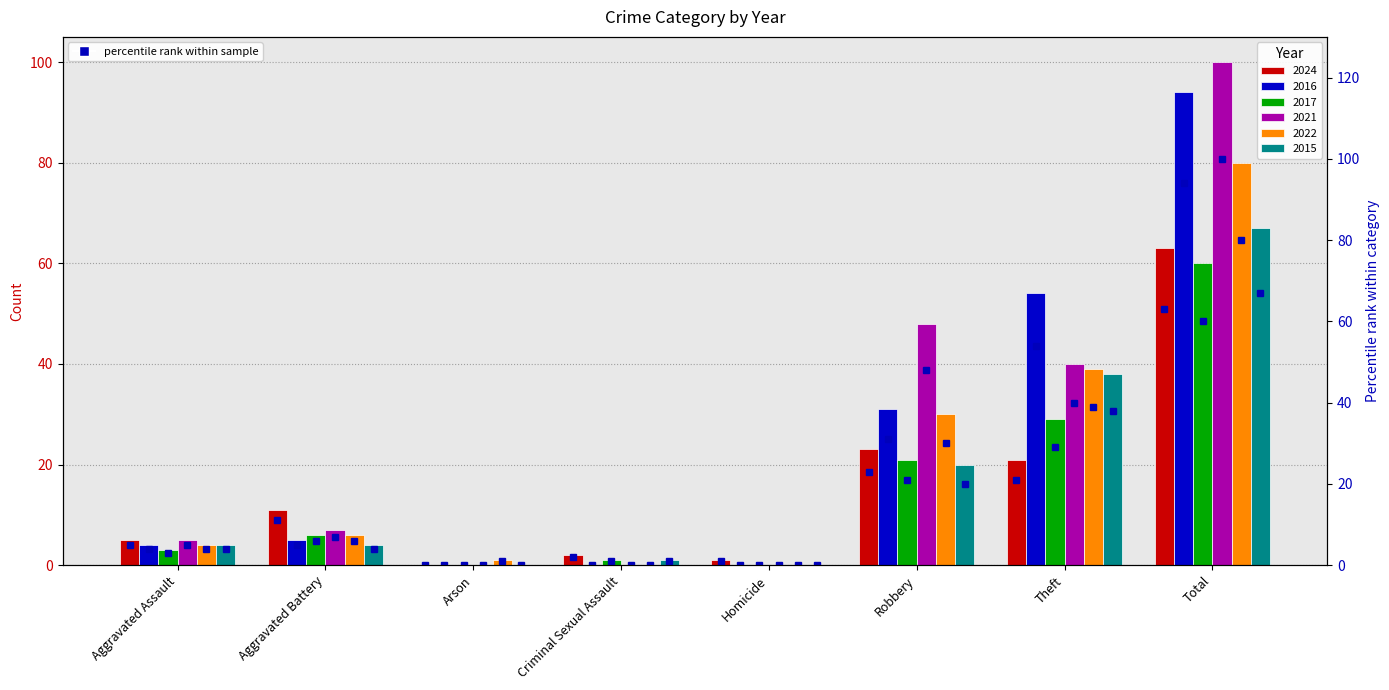

Is it true that the value at Robbery is 23?

True